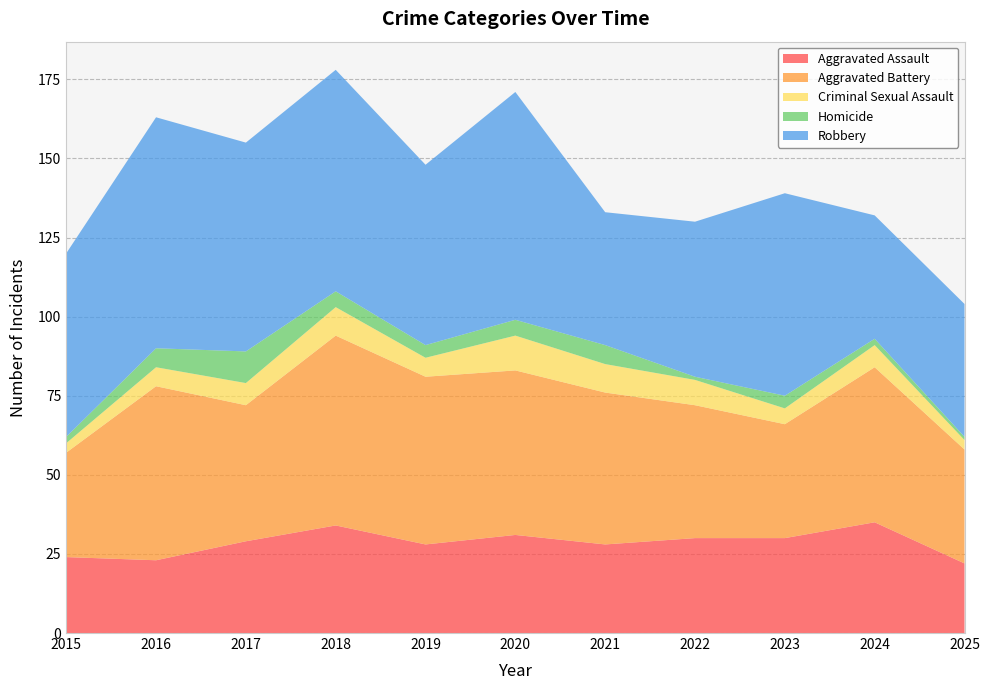

Reading right to left, extract all data points from this chart.

Aggravated Assault: 22	35	30	30	28	31	28	34	29	23	24
Aggravated Battery: 36	49	36	42	48	52	53	60	43	55	33
Criminal Sexual Assault: 3	7	5	8	9	11	6	9	7	6	3
Homicide: 1	2	4	1	6	5	4	5	10	6	2
Robbery: 42	39	64	49	42	72	57	70	66	73	58